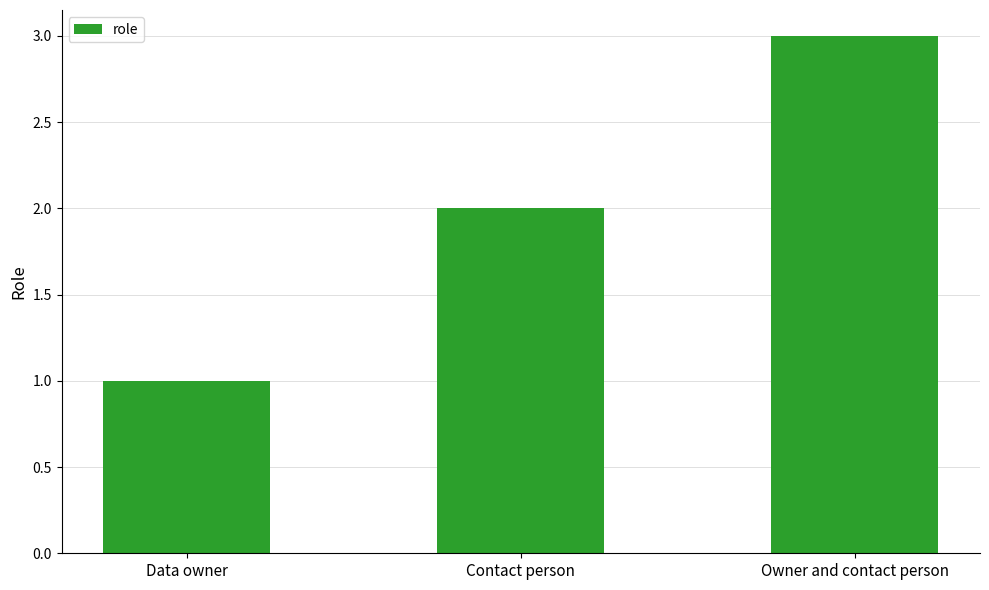

What is the average value?

2